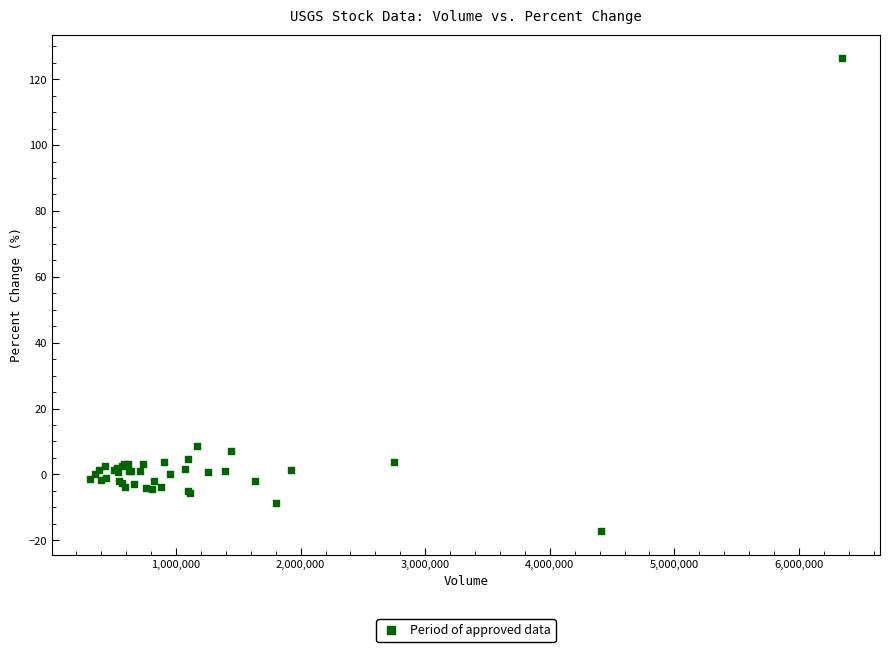

What Y value in the scatter plot is closest to 54?

8.6